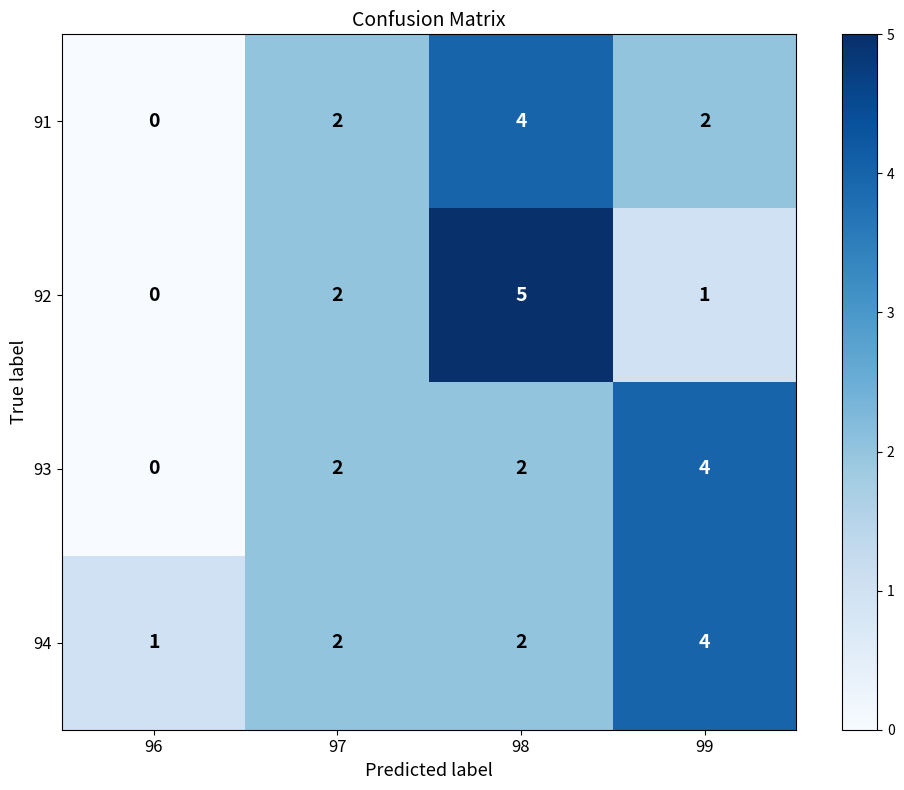

Reading left to right, list all the values displayed in this chart.

91: 0	2	4	2
92: 0	2	5	1
93: 0	2	2	4
94: 1	2	2	4